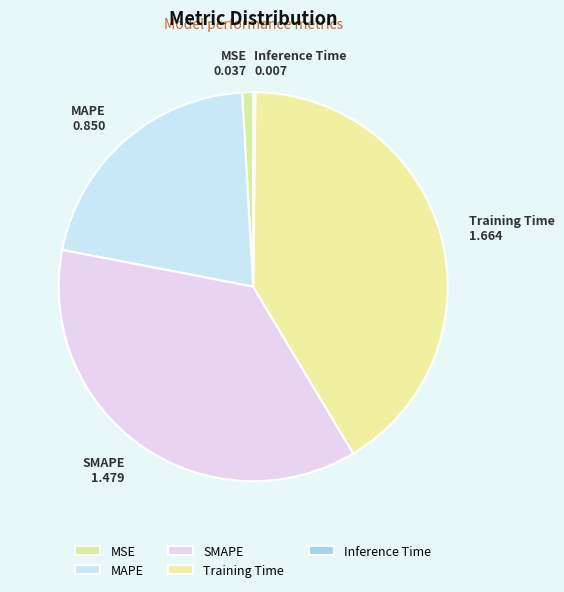

Between Training Time and MSE, which is larger?

Training Time